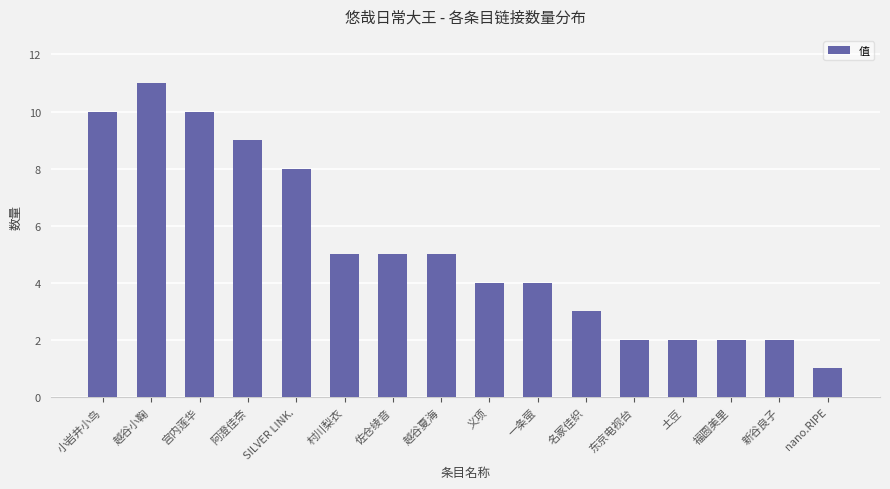

What is the difference between the maximum and minimum values?

10